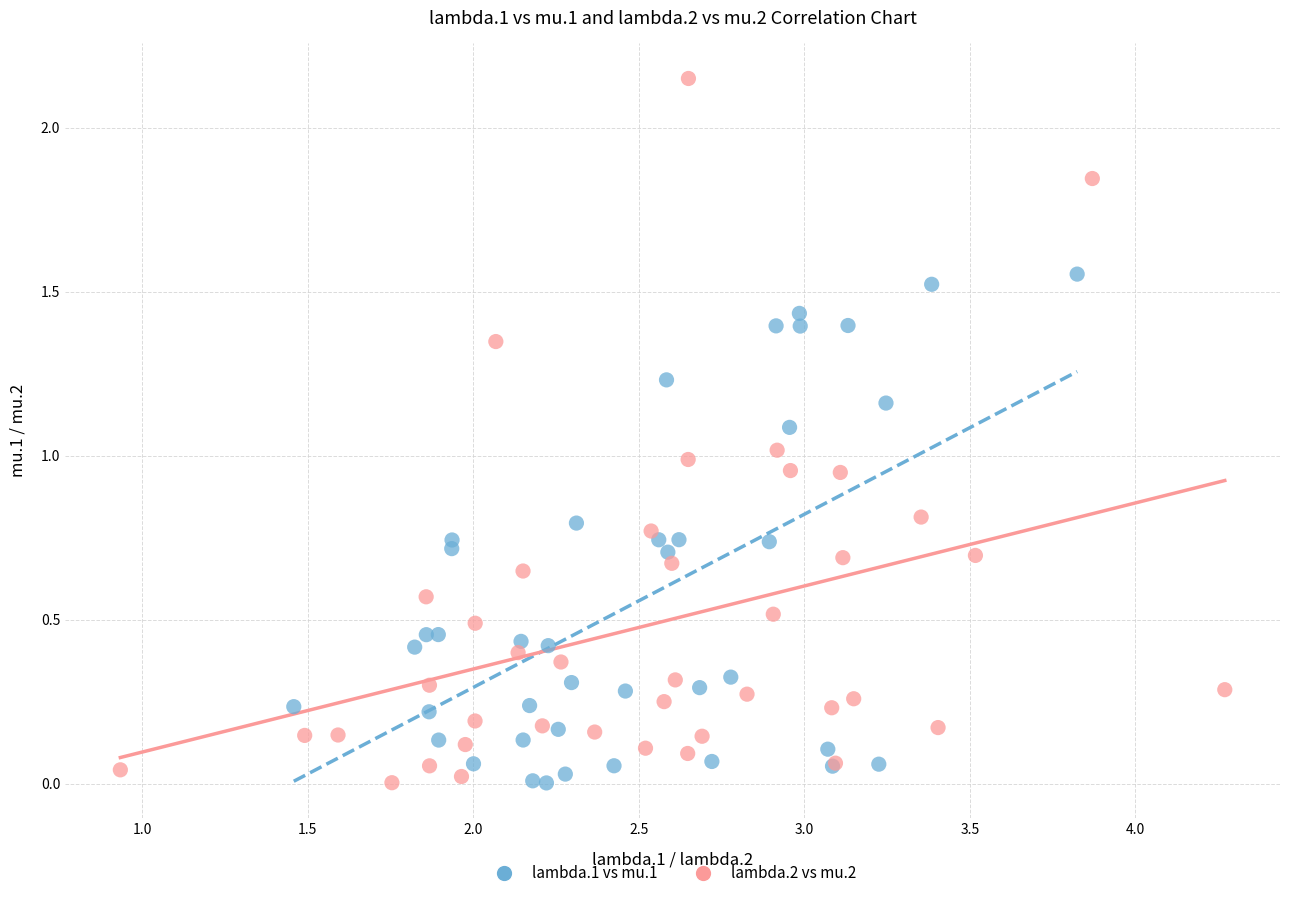

Which series reaches the maximum Y coordinate?

lambda.2 vs mu.2